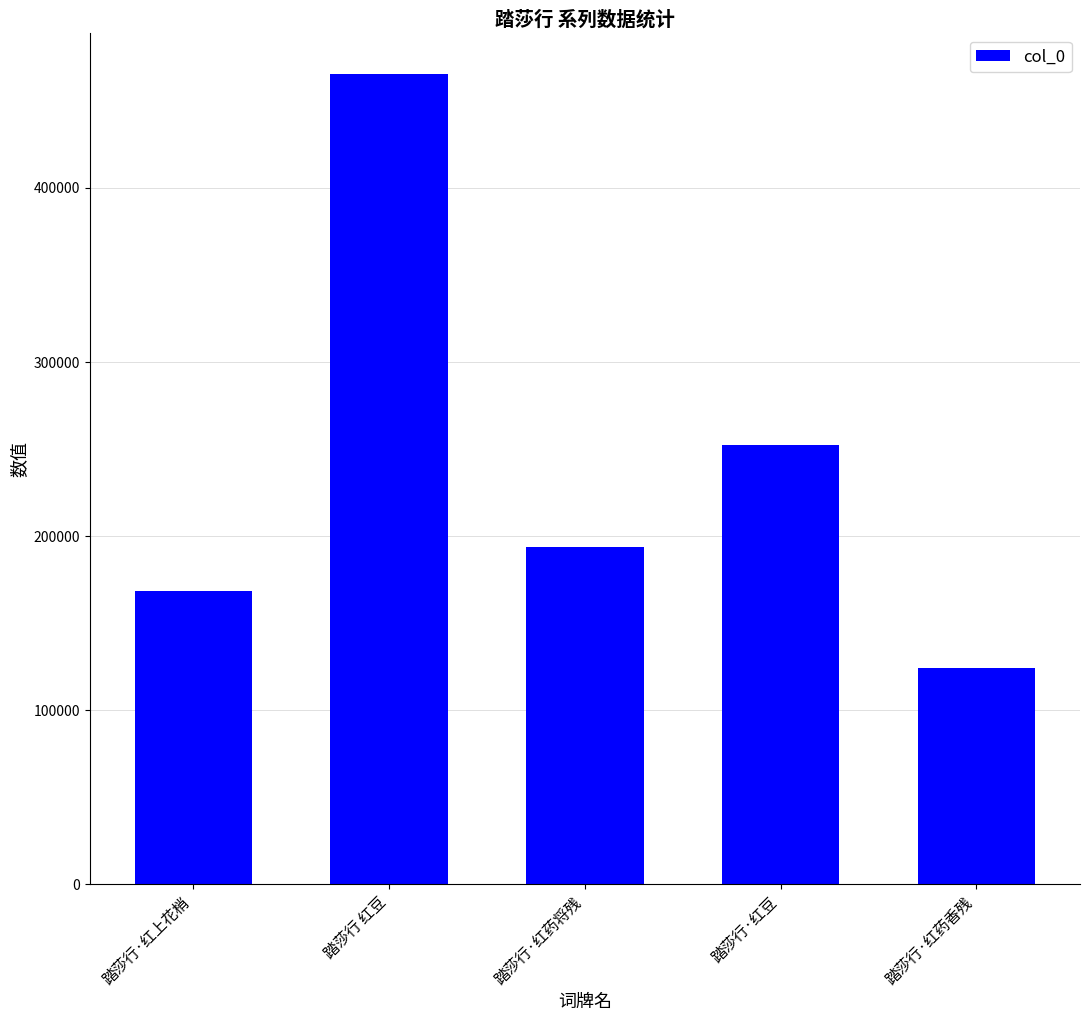

True or false: the data shows 311618 at 踏莎行·红药将残.

False